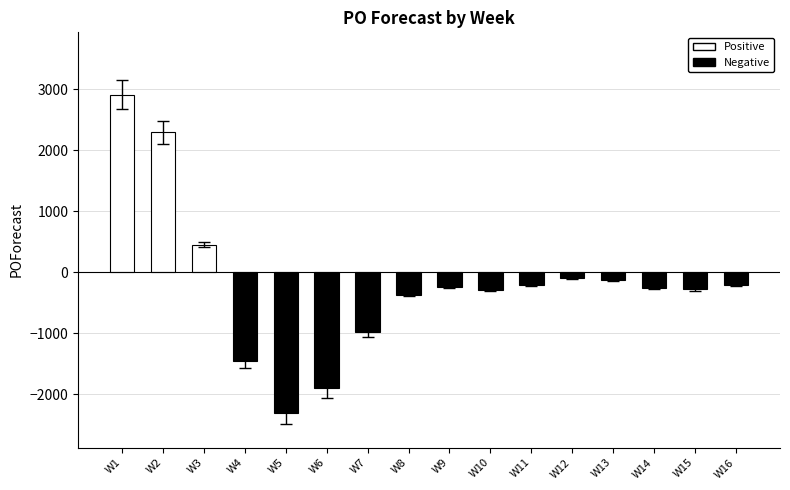

What is the minimum value shown in the chart?

-2299